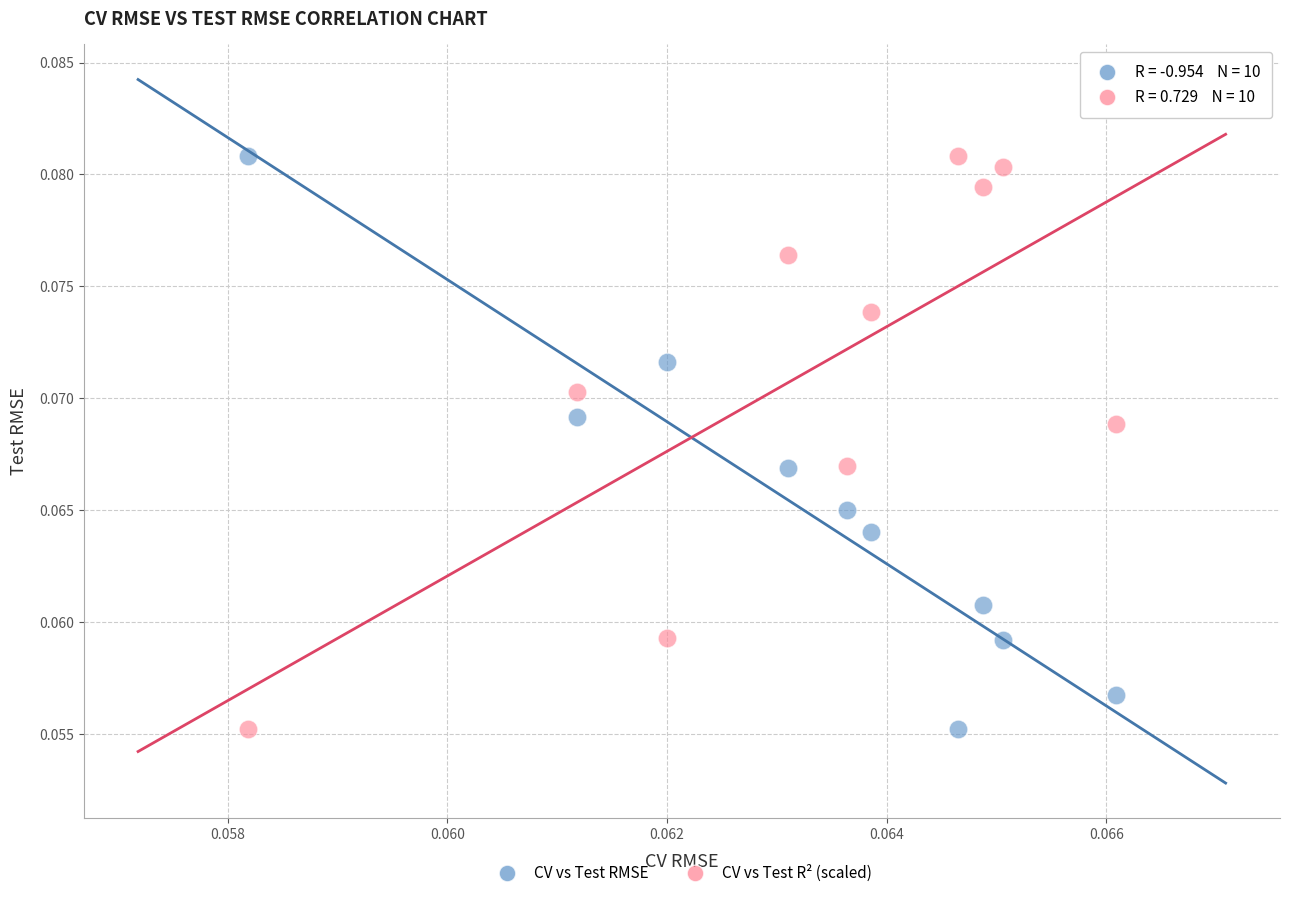

What are all the series names shown in the legend?

CV vs Test RMSE, CV vs Test R² (scaled)